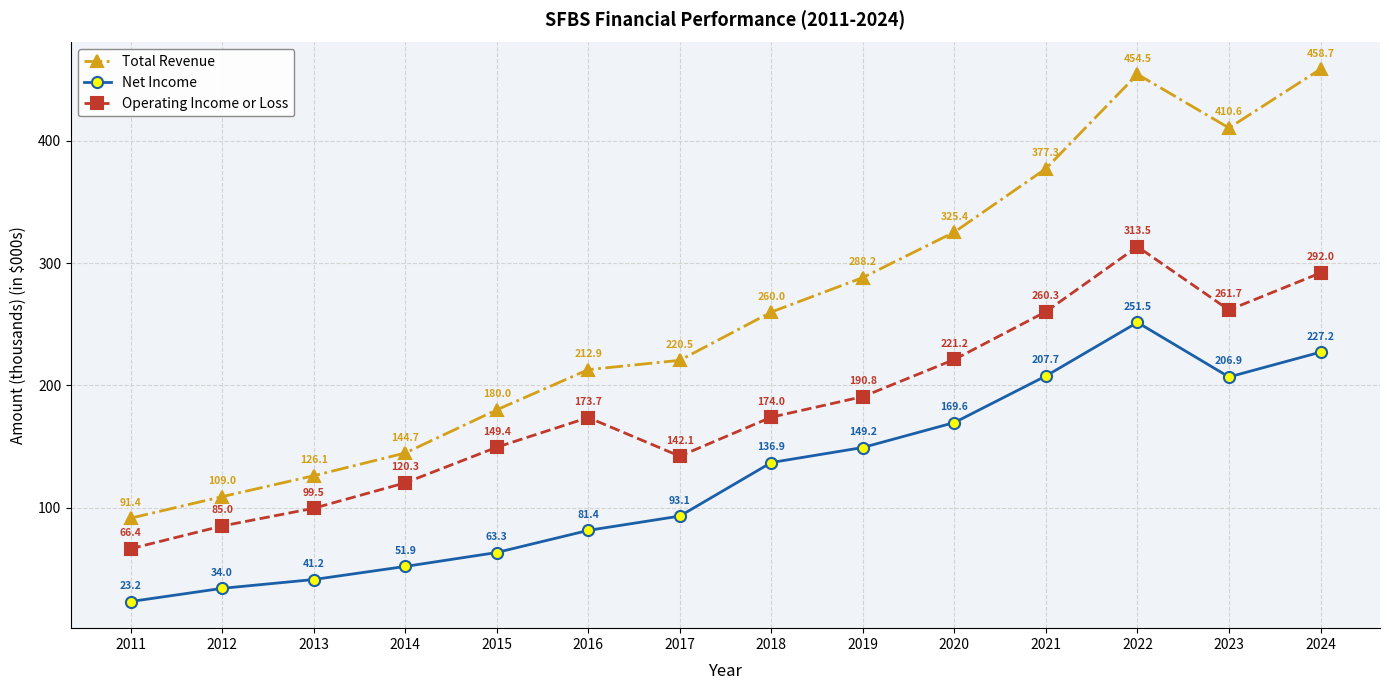

Which category has the highest value in the Operating Income or Loss series?

2022